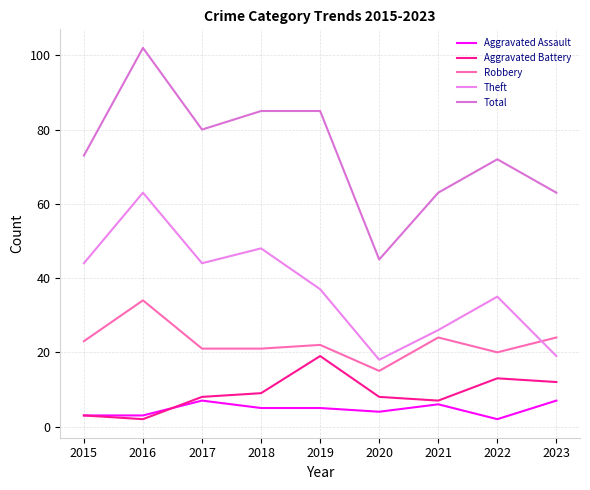

True or false: Aggravated Battery and Aggravated Assault intersect in this chart.

True